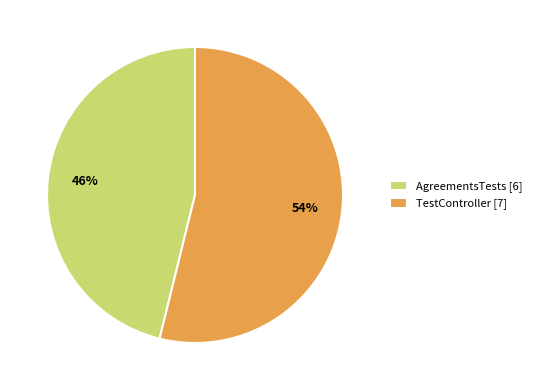

Is the sum of AgreementsTests and TestController greater than half?

Yes